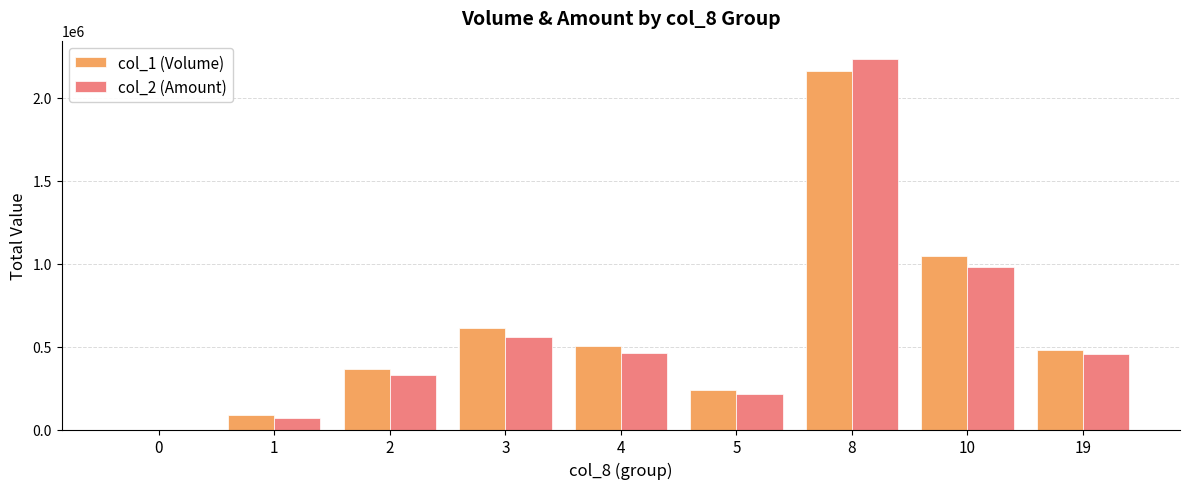

Is the value of col_1 (Volume) at 10 greater than the value of col_2 (Amount) at 2?

Yes